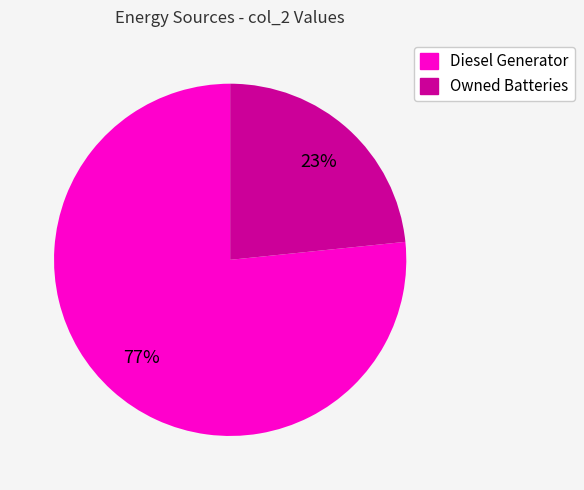

To the nearest percent, what is the average slice percentage?

50%